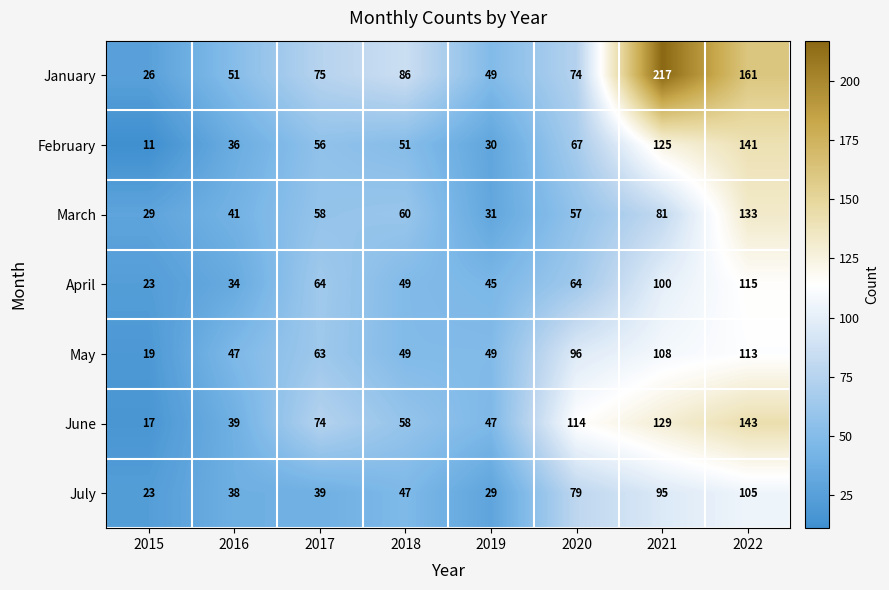

Which category has the highest value across all series?

2021